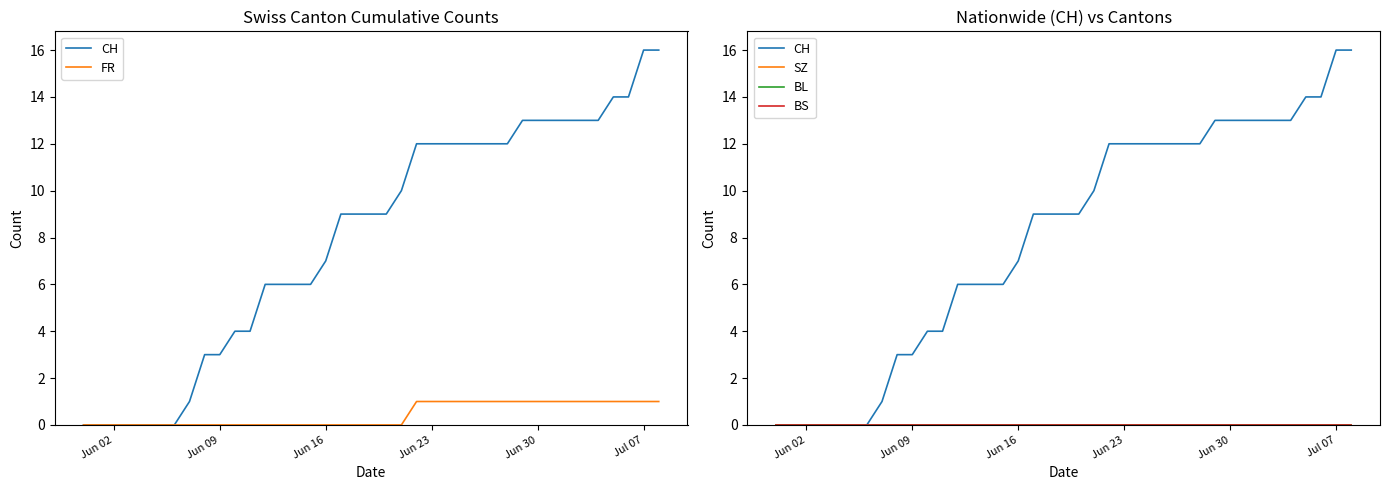

At which category is the sum across all series the highest?

Jul 07